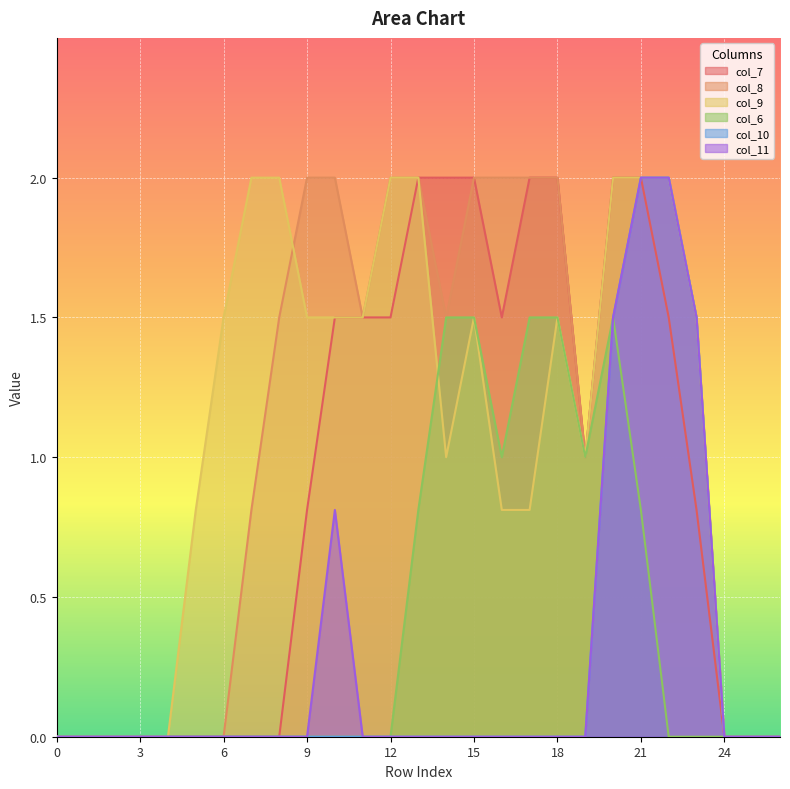

How many data points in col_9 are less than 1?

11